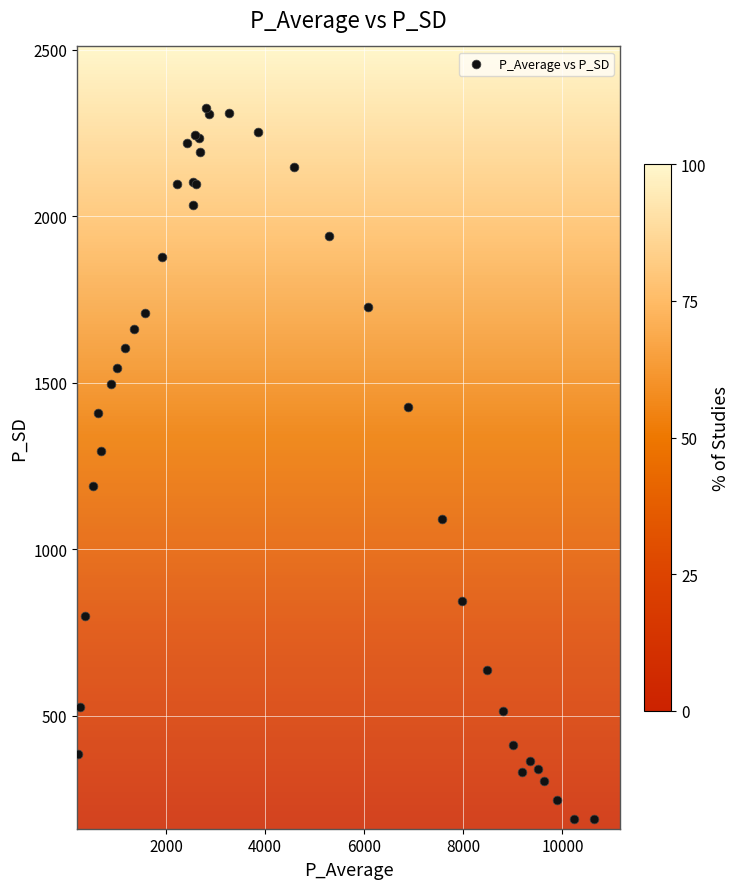

What Y value in the scatter plot is closest to 1256?

1294.0